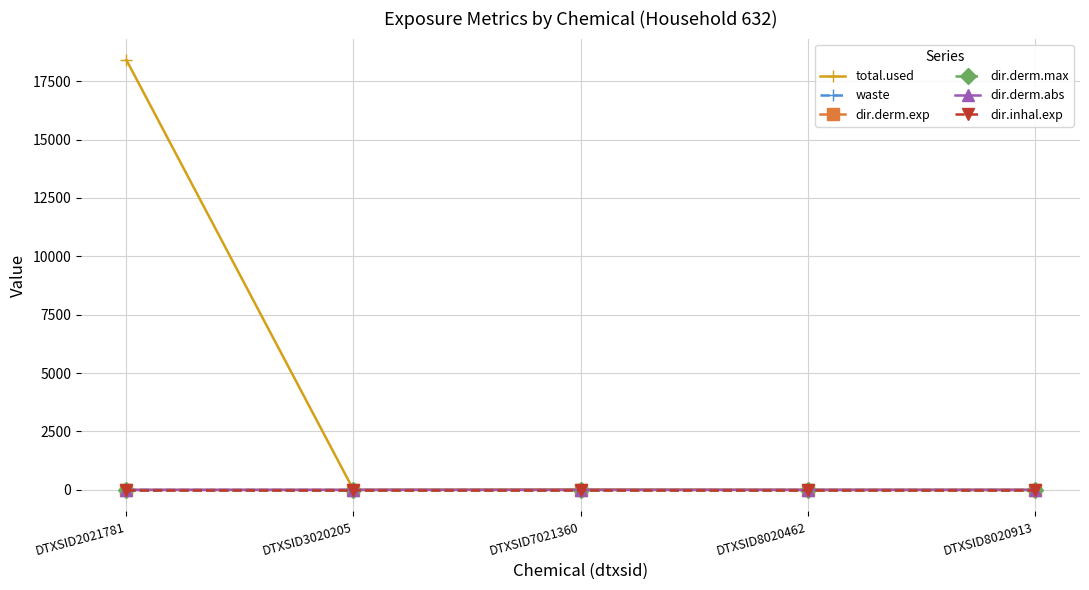

What is the sum of all waste values?

0.5